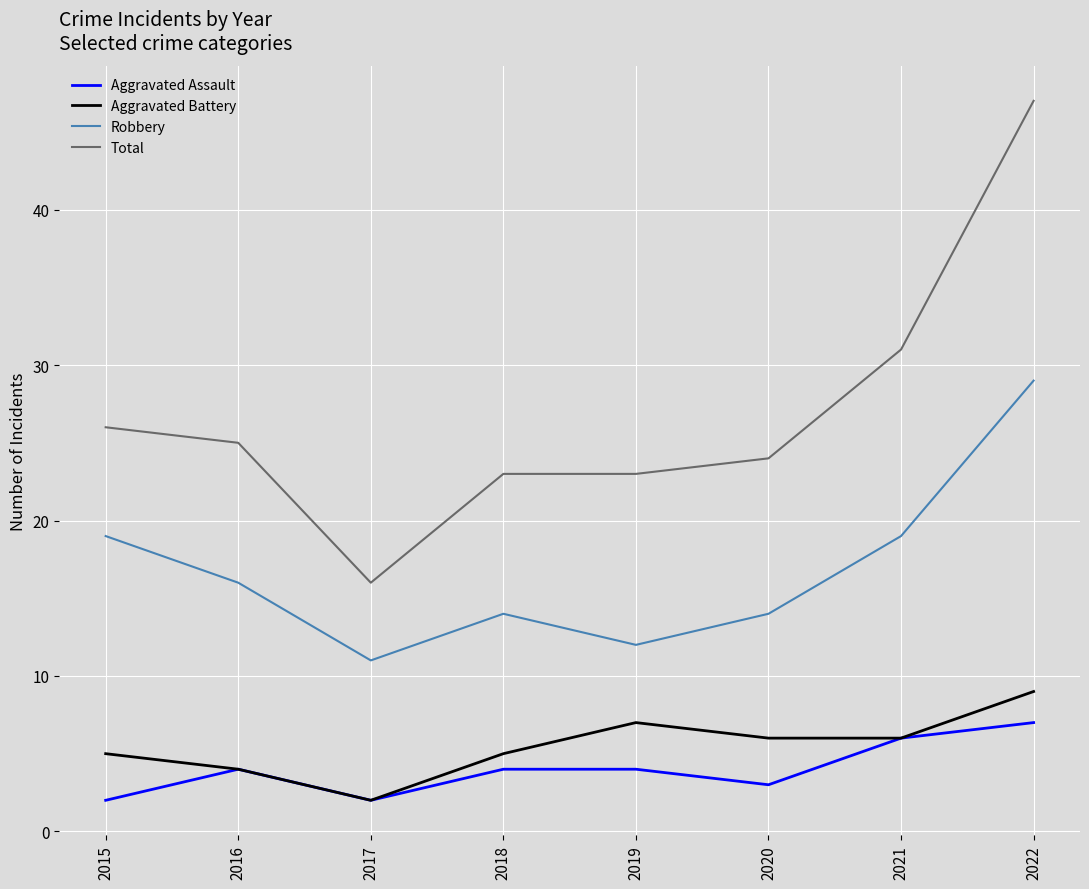

What is the smallest value displayed?

2